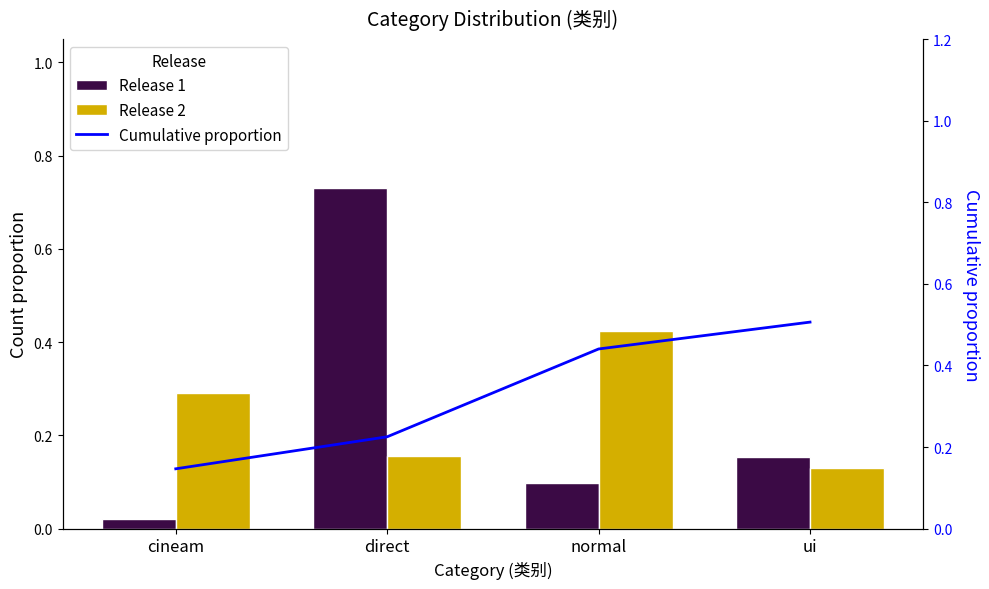

Does the chart contain any negative values?

No